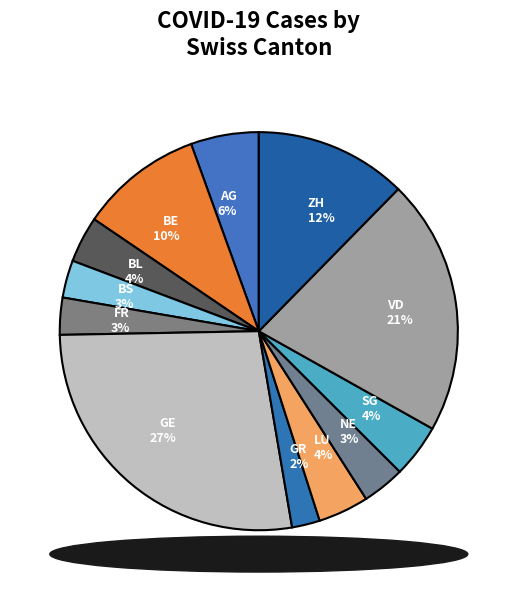

What percentage is the GE slice, to the nearest percent?

27%